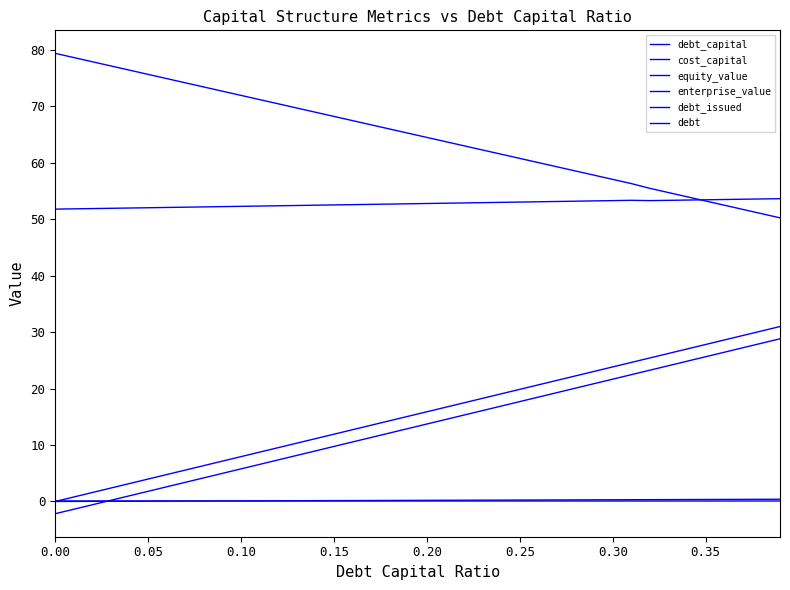

Reading left to right, transcribe all the data shown in this chart.

debt_capital: 0.0	0.0	0.0	0.0	0.0	0.1	0.1	0.1	0.1	0.1	0.1	0.1	0.1	0.1	0.1	0.1	0.2	0.2	0.2	0.2	0.2	0.2	0.2	0.2	0.2	0.2	0.3	0.3	0.3	0.3	0.3	0.3	0.3	0.3	0.3	0.3	0.4	0.4	0.4	0.4
cost_capital: 0.1	0.1	0.1	0.1	0.1	0.1	0.1	0.1	0.1	0.1	0.1	0.1	0.1	0.1	0.1	0.1	0.1	0.1	0.1	0.1	0.1	0.1	0.1	0.1	0.1	0.1	0.1	0.1	0.1	0.1	0.1	0.1	0.1	0.1	0.1	0.1	0.1	0.1	0.1	0.1
equity_value: 79.4	78.7	77.9	77.2	76.4	75.7	74.9	74.2	73.4	72.7	71.9	71.2	70.5	69.7	69.0	68.2	67.5	66.7	66.0	65.2	64.5	63.8	63.0	62.3	61.5	60.8	60.0	59.3	58.6	57.8	57.1	56.3	55.5	54.7	54.0	53.2	52.5	51.7	51.0	50.3
enterprise_value: 51.8	51.8	51.9	51.9	52.0	52.0	52.1	52.1	52.2	52.2	52.3	52.3	52.4	52.4	52.5	52.5	52.6	52.6	52.7	52.7	52.8	52.8	52.9	52.9	53.0	53.0	53.1	53.2	53.2	53.3	53.3	53.4	53.3	53.4	53.4	53.5	53.5	53.6	53.6	53.6
debt_issued: -2.2	-1.4	-0.6	0.2	1.0	1.8	2.6	3.4	4.2	5.0	5.8	6.6	7.4	8.2	9.0	9.8	10.5	11.3	12.1	12.9	13.7	14.5	15.3	16.1	16.9	17.7	18.5	19.3	20.1	20.9	21.7	22.5	23.3	24.1	24.8	25.6	26.4	27.2	28.0	28.8
debt: 0.0	0.8	1.6	2.4	3.2	4.0	4.8	5.6	6.4	7.2	7.9	8.7	9.5	10.3	11.1	11.9	12.7	13.5	14.3	15.1	15.9	16.7	17.5	18.3	19.1	19.9	20.7	21.5	22.3	23.0	23.8	24.6	25.4	26.2	27.0	27.8	28.6	29.4	30.2	31.0